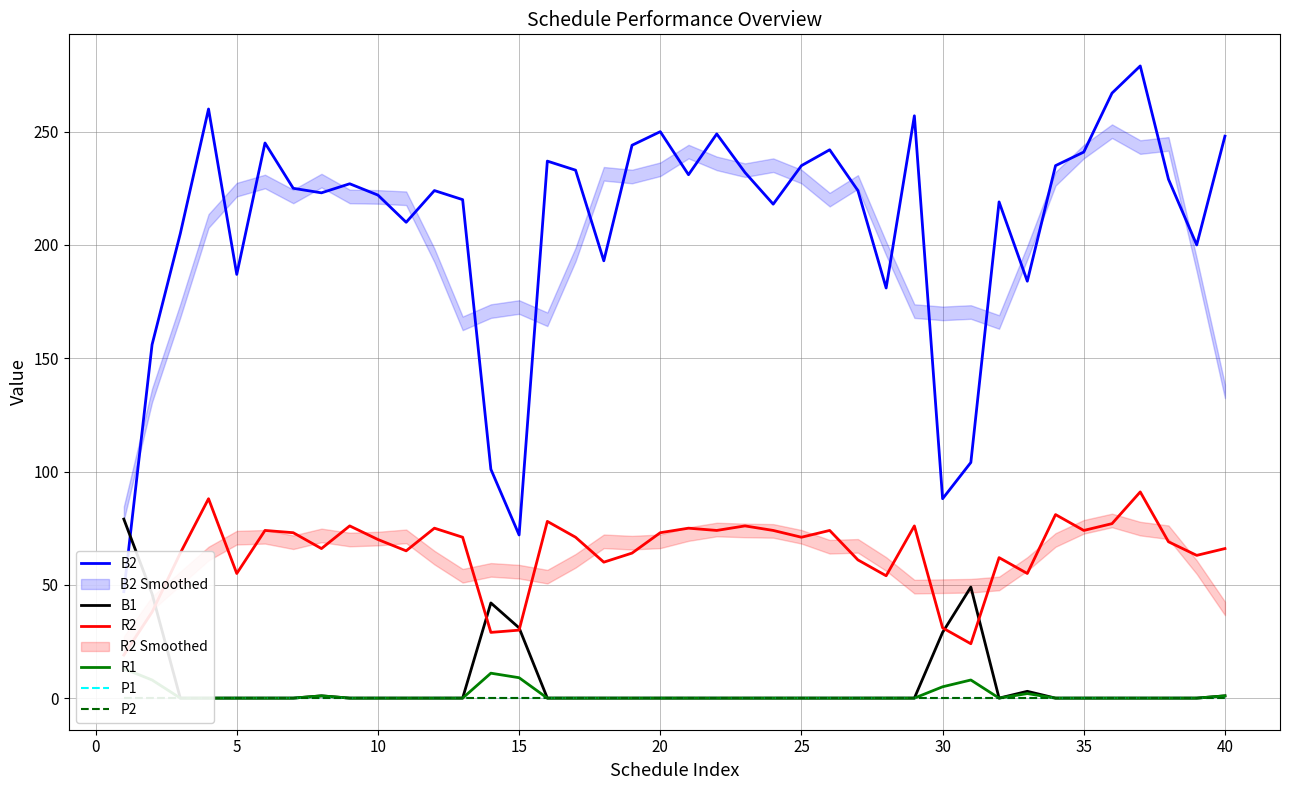

True or false: B1 and P1 intersect in this chart.

False